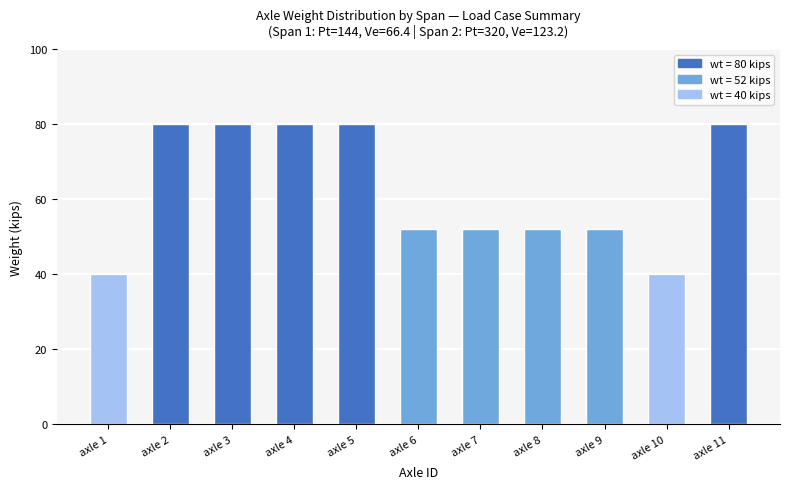

What is the value of the 6th bar from the left?

52